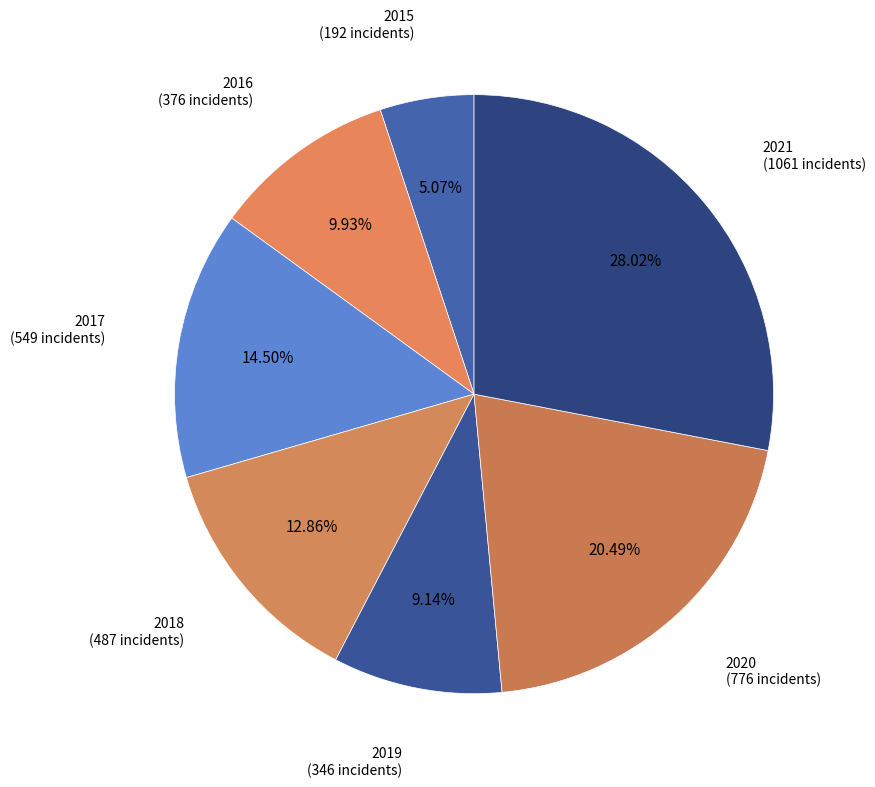

Approximately how many times larger is the value at 2019 compared to 2016?

0.9